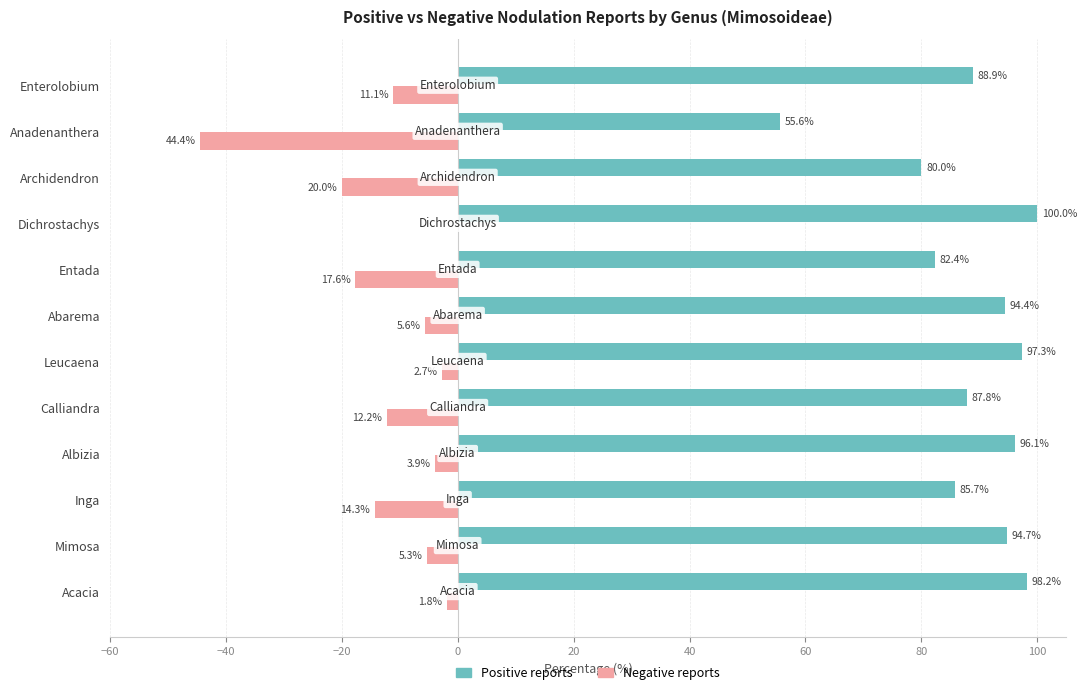

At which category is the sum across all series the highest?

Dichrostachys